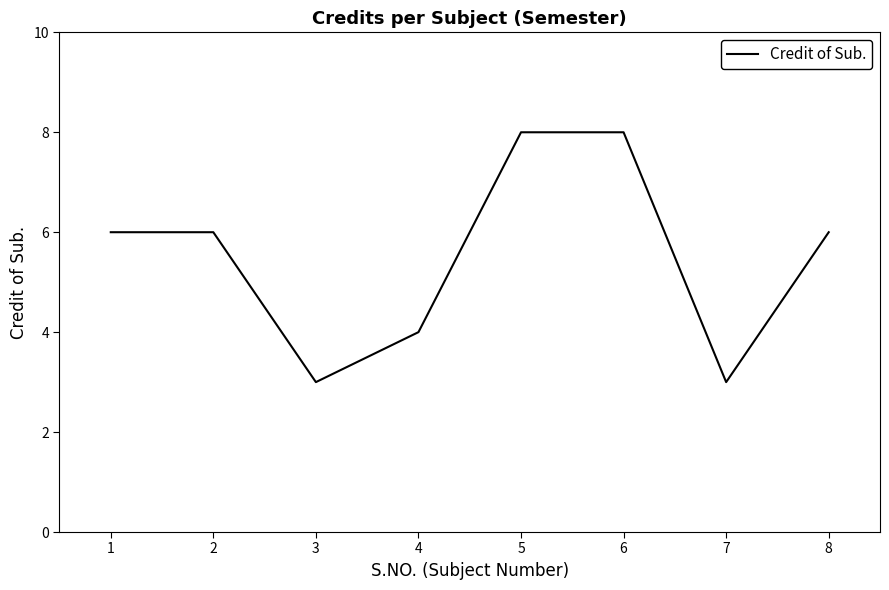

What is the sum of all values?

44